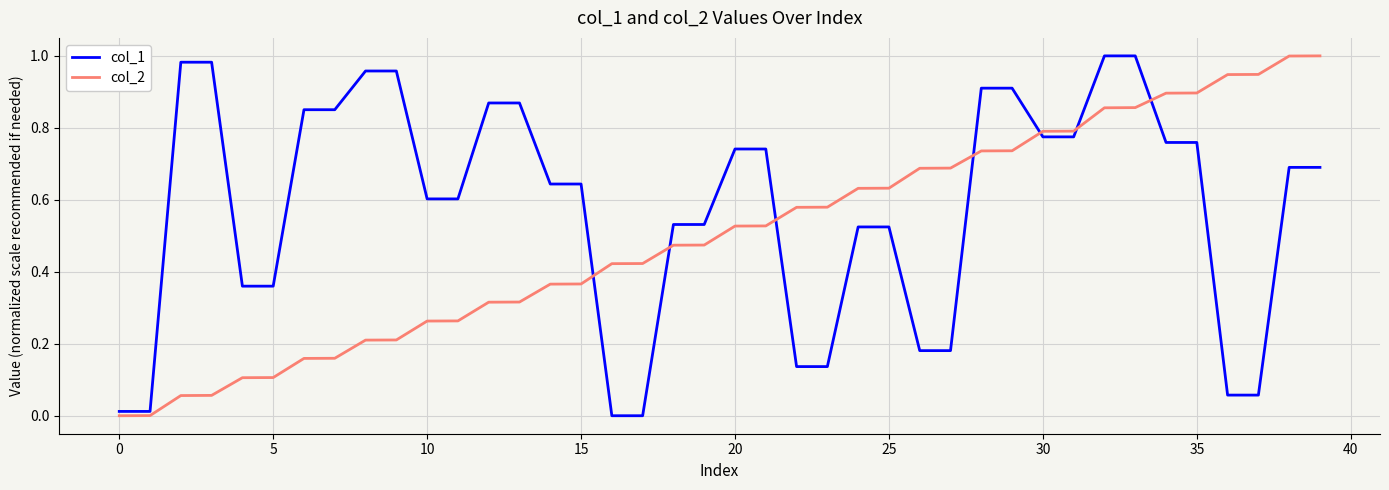

True or false: col_2 and col_1 intersect in this chart.

True